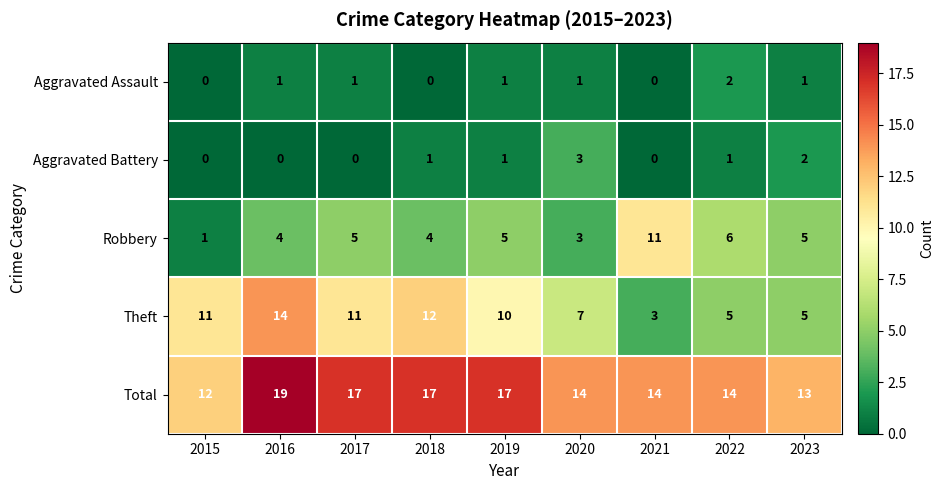

Between 2021 and 2022, which series saw the biggest shift?

Robbery